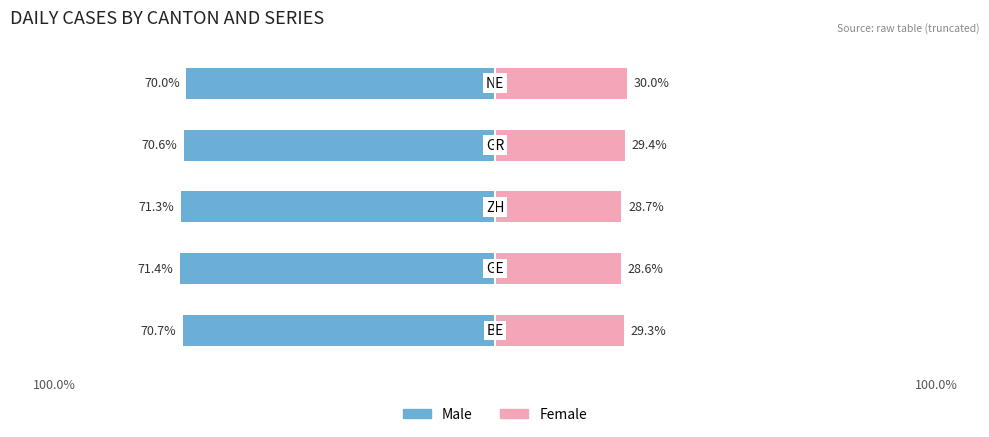

Reading left to right, transcribe all the data shown in this chart.

Male: -70.7	-71.4	-71.3	-70.6	-70.0
Female: 29.3	28.6	28.7	29.4	30.0